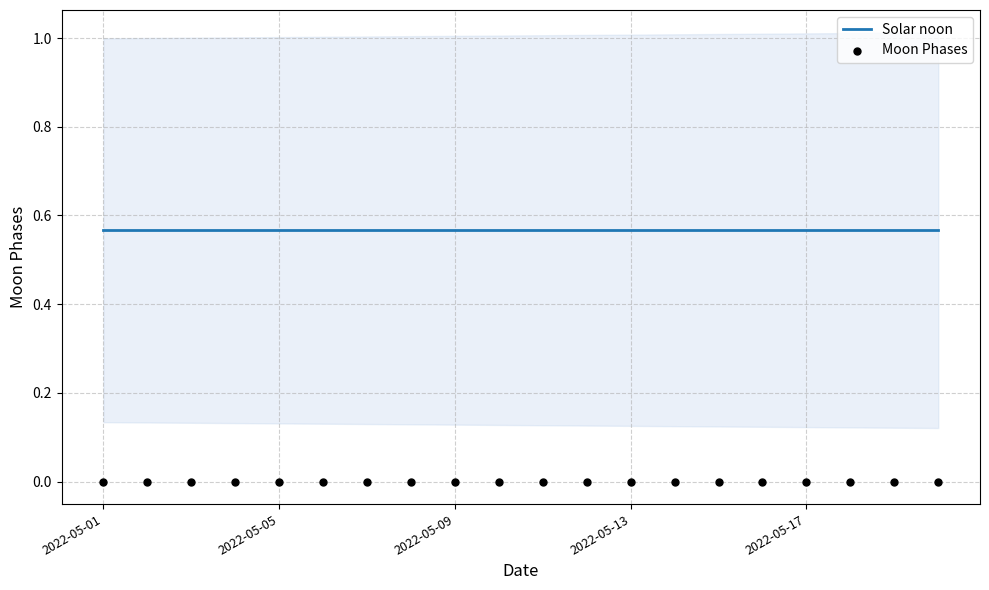

Which series has the largest Y range (max minus min)?

Solar noon